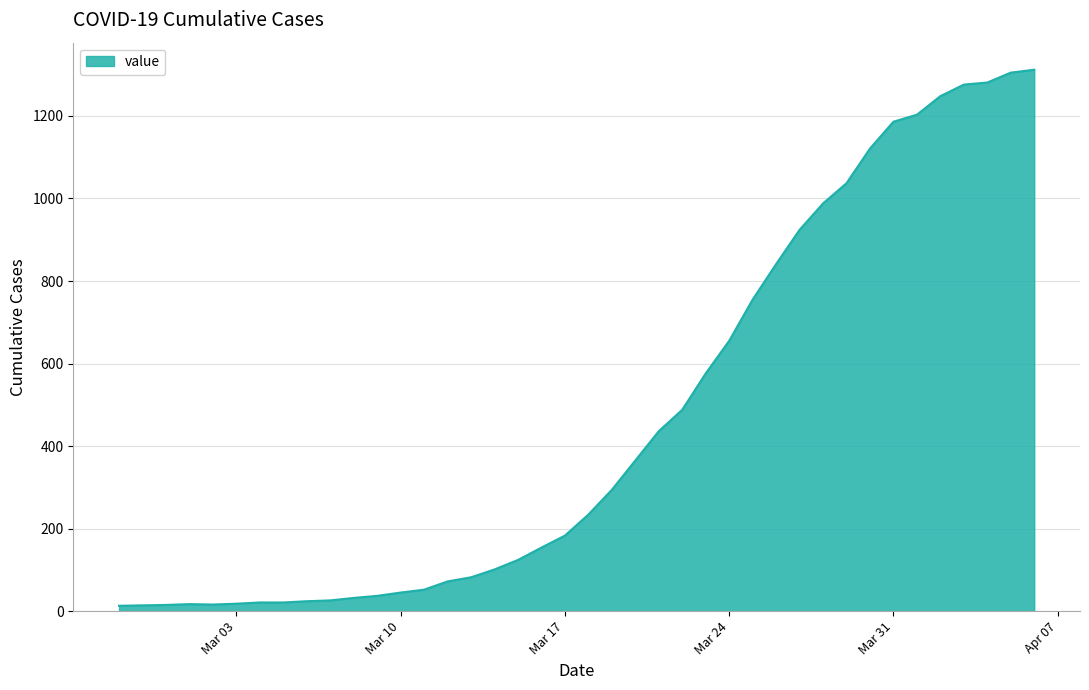

How many categories are shown in the chart?

40